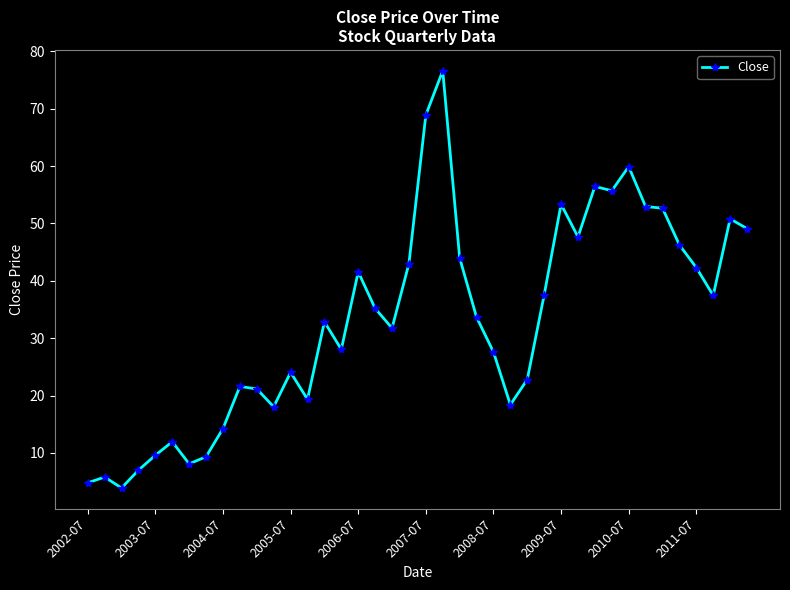

What is the greatest value displayed?

76.6